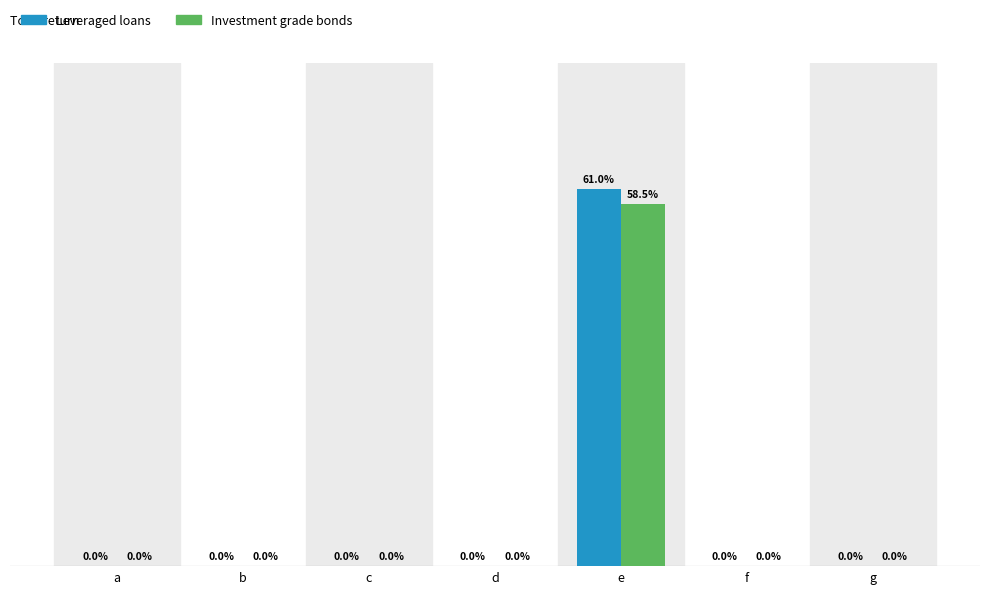

Which series has the widest spread of values?

Leveraged loans